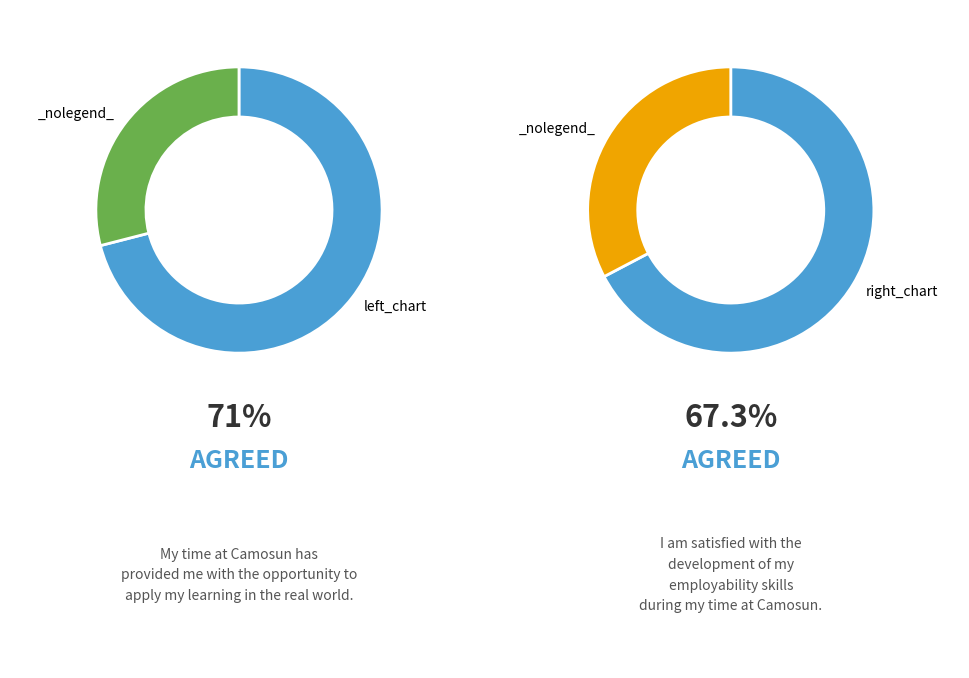

Is 2 the majority of the pie?

No